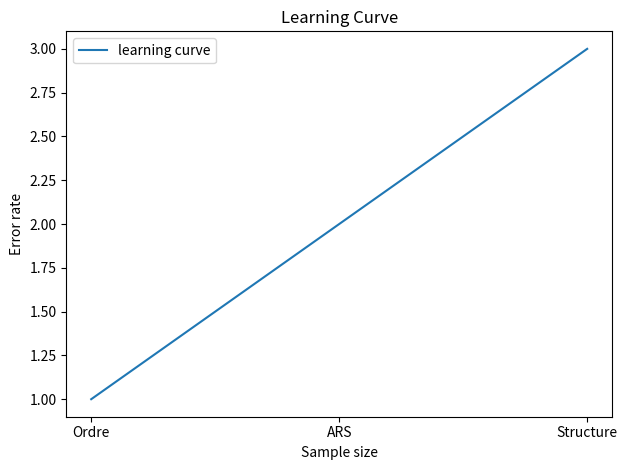

What is the difference between the values at ARS and Ordre?

1